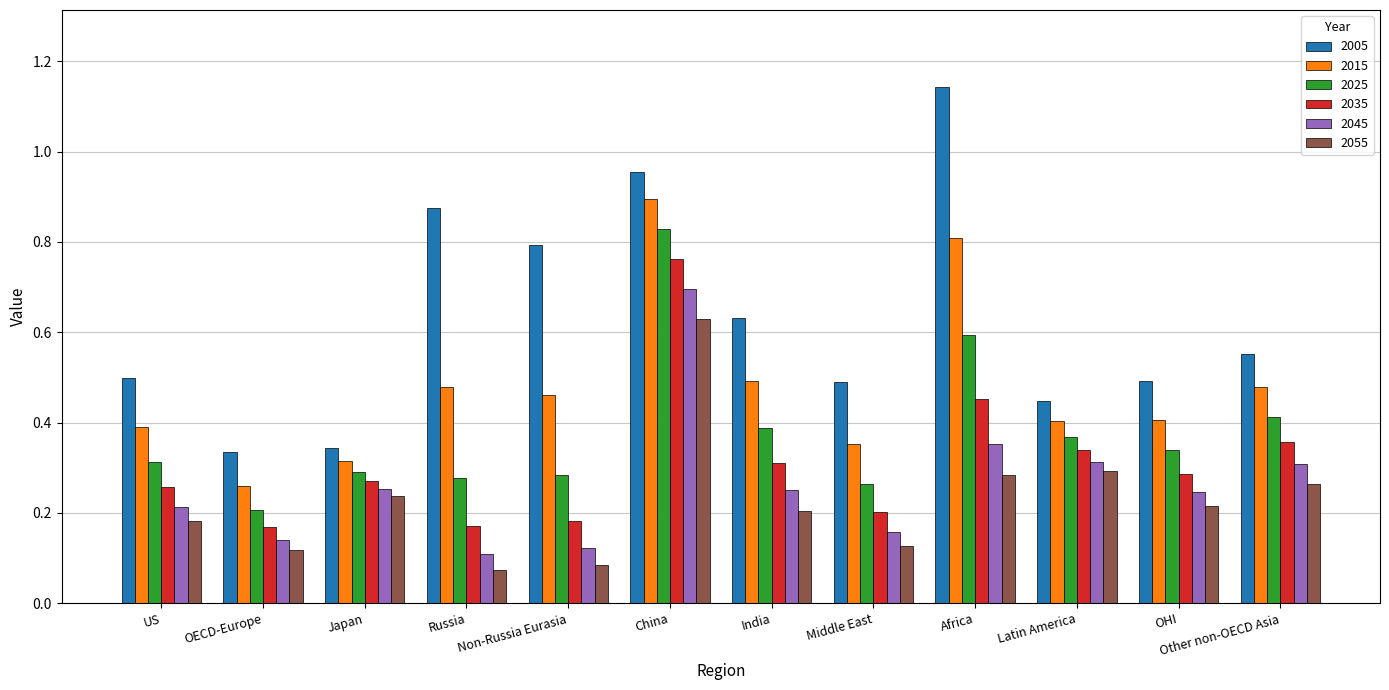

Where is 2015 nearest to the value 0?

OECD-Europe